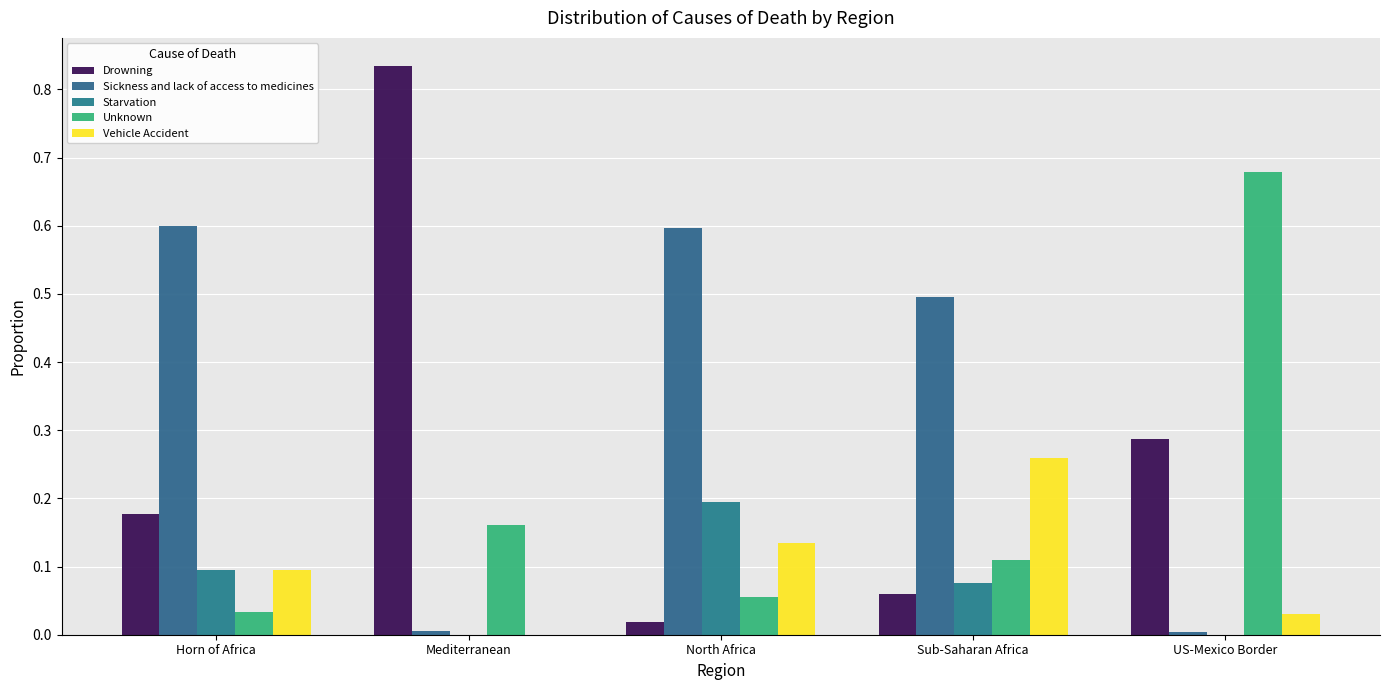

Which category has the highest value across all series?

Mediterranean